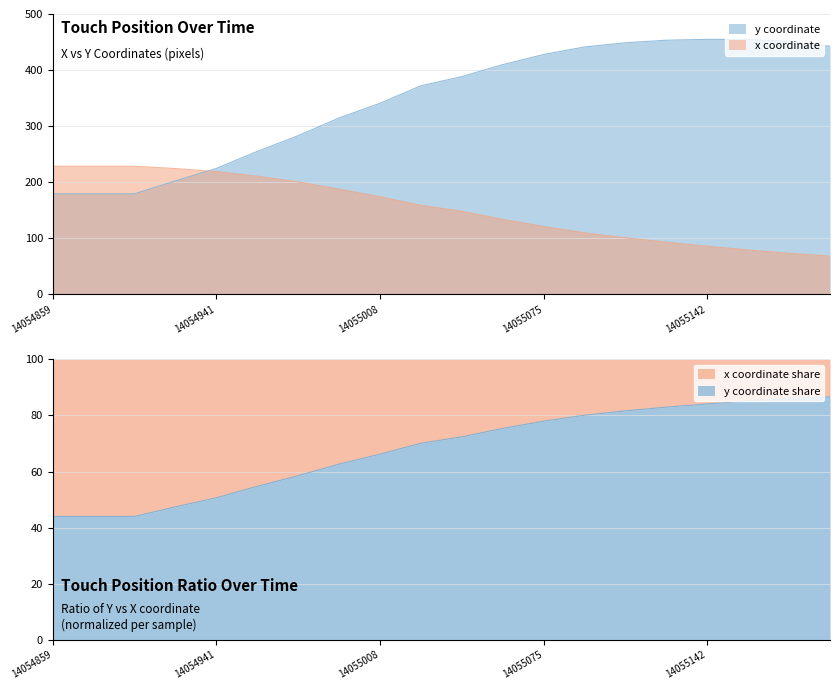

Which series ends up on top after the final intersection of x and y?

y